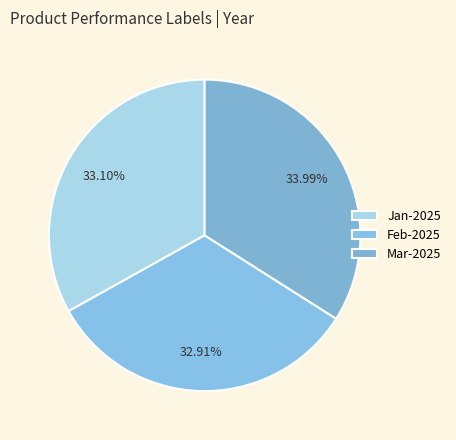

To the nearest percent, what is the combined percentage of Mar-2025 and Jan-2025?

67%